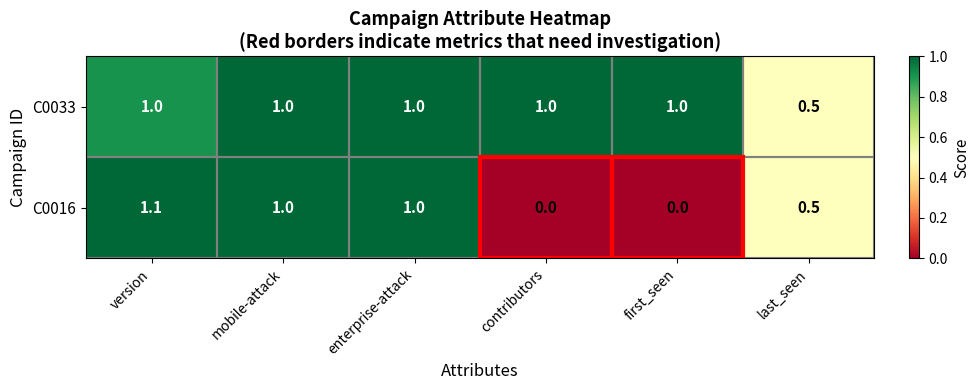

Where is C0033 nearest to the value 0?

last_seen